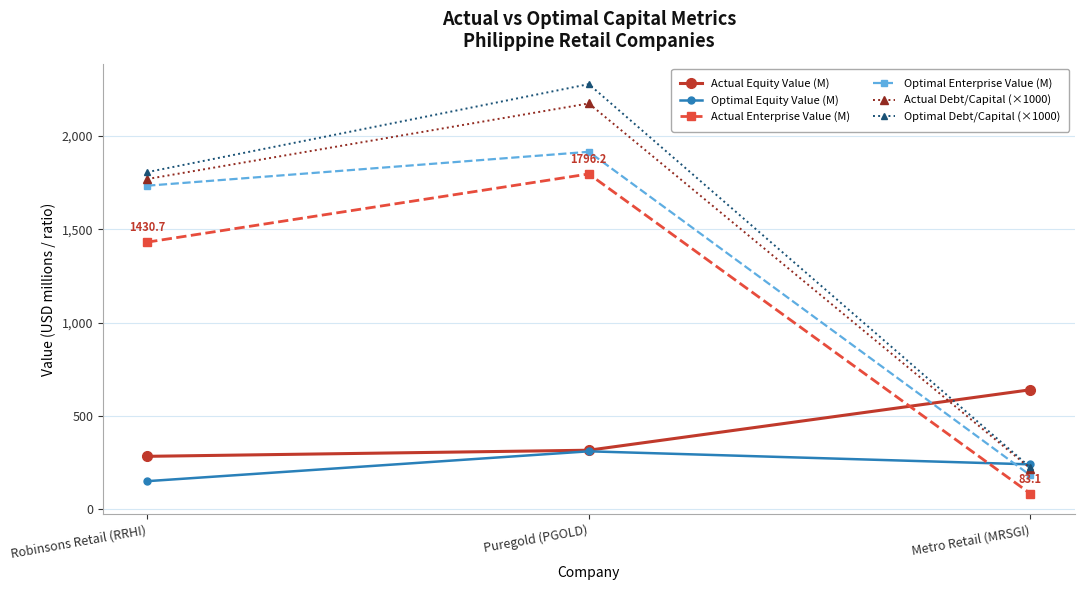

At which label does Optimal Debt/Capital (×1000) first exceed 1805?

Robinsons Retail (RRHI)